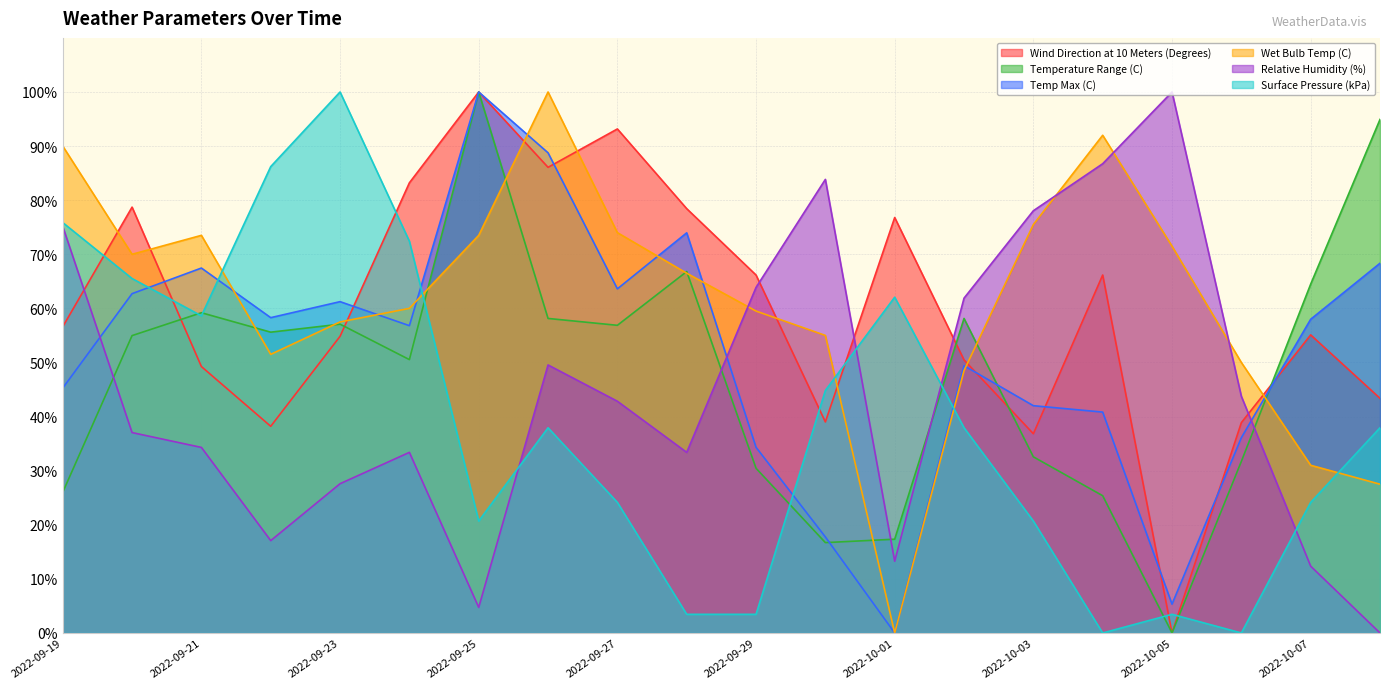

True or false: Surface Pressure (kPa) and Wind Direction at 10 Meters (Degrees) intersect in this chart.

True